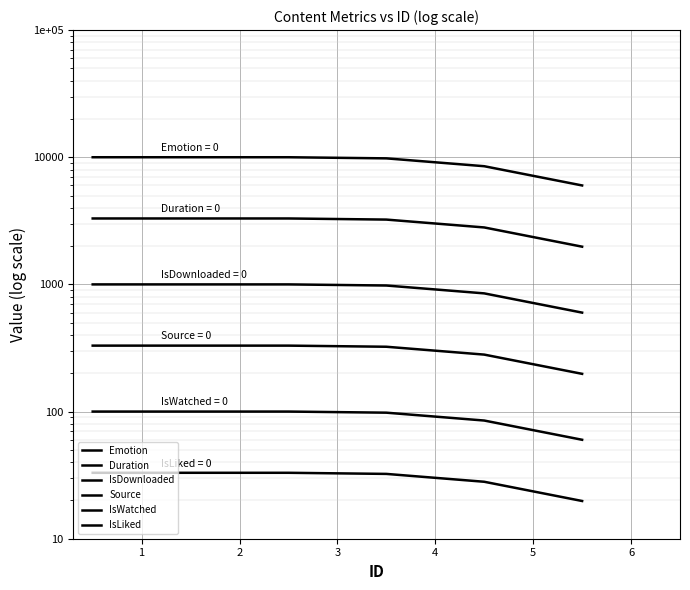

Reading right to left, what are all the values shown in this chart?

Emotion: 6000.0	8500.0	9800.0	10000.0	10000.0	10000.0
Duration: 1980.0	2805.0	3234.0	3300.0	3300.0	3300.0
IsDownloaded: 600.0	850.0	980.0	1000.0	1000.0	1000.0
Source: 198.0	280.5	323.4	330.0	330.0	330.0
IsWatched: 60.0	85.0	98.0	100.0	100.0	100.0
IsLiked: 19.8	28.1	32.3	33.0	33.0	33.0